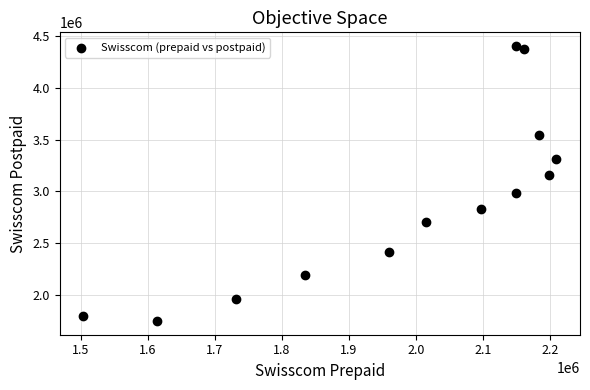

What is the range of X values (max minus min)?

705586